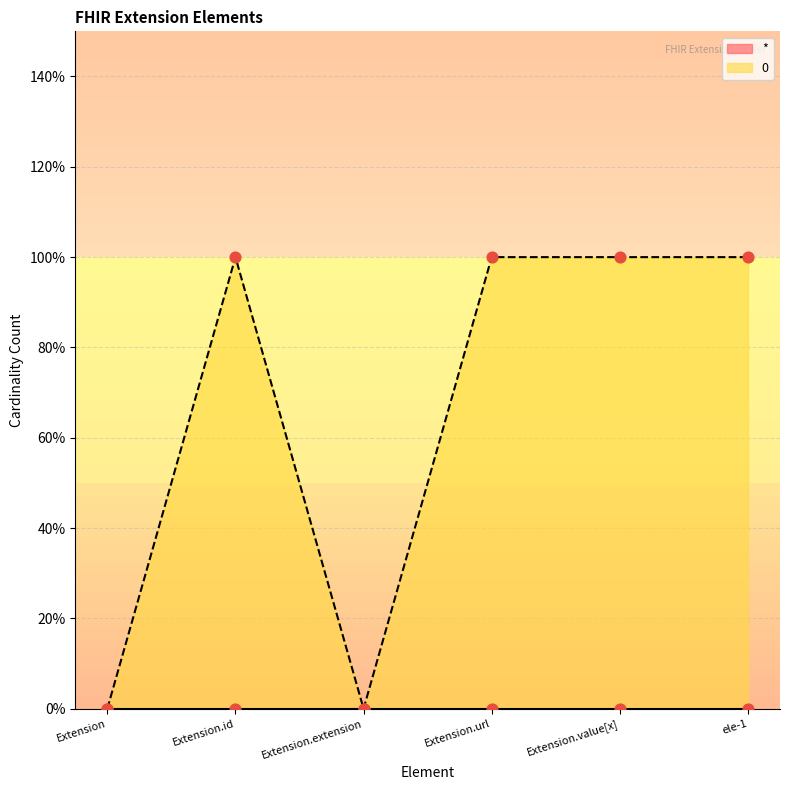

Between Extension.extension and Extension.url, which is larger?

Extension.url